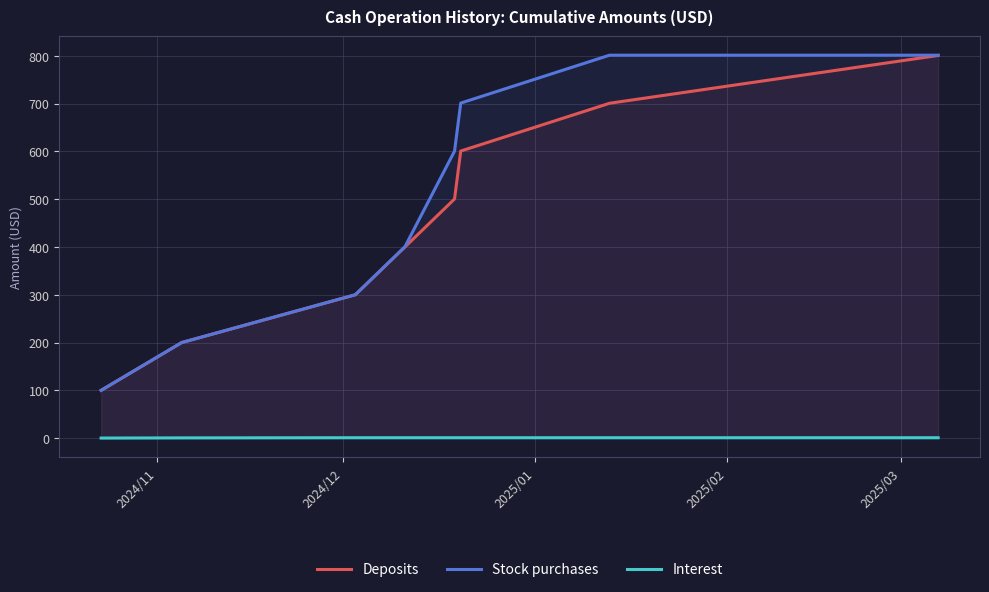

Which series has the largest range (max minus min)?

Stock purchases